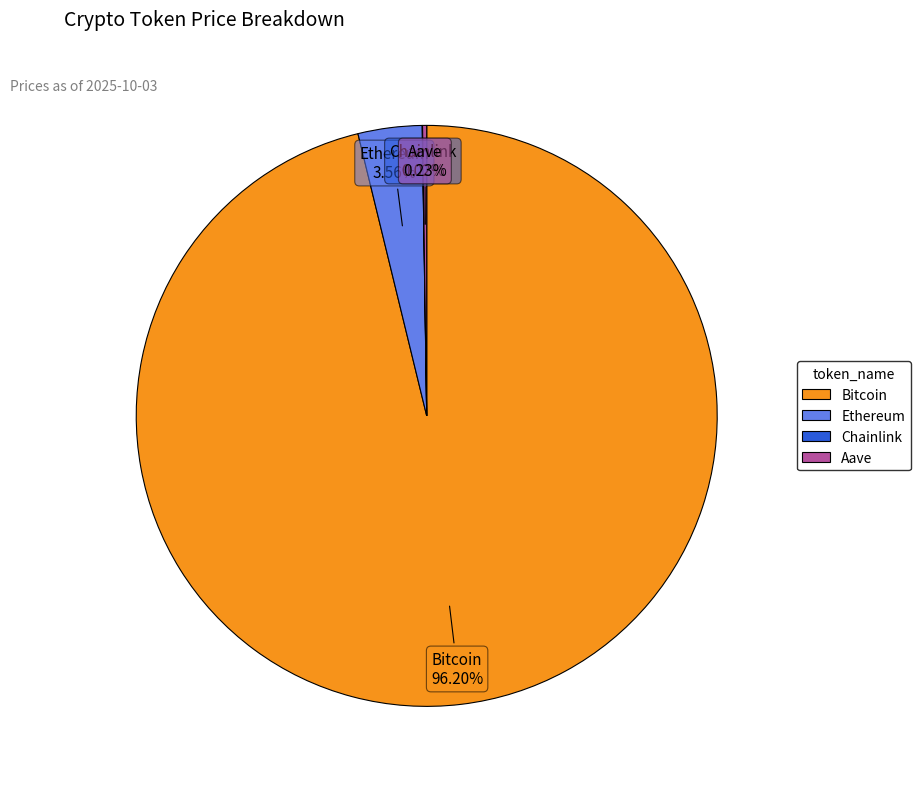

Is there a majority slice in this chart?

Yes